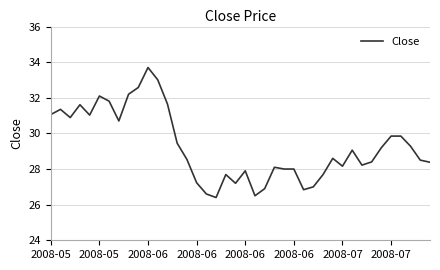

What is the greatest value displayed?

33.7